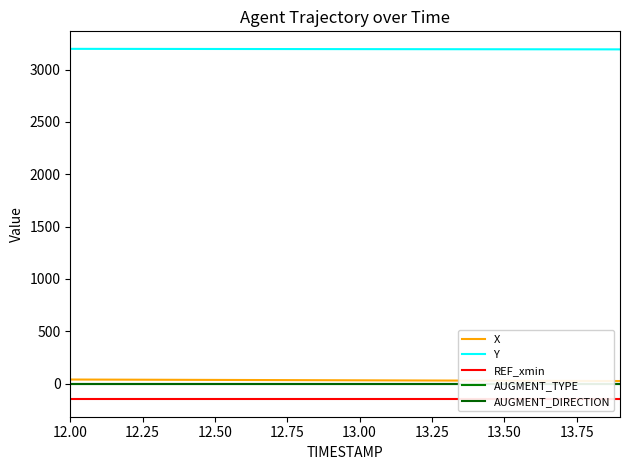

Does the chart display data point markers on the line(s)?

No